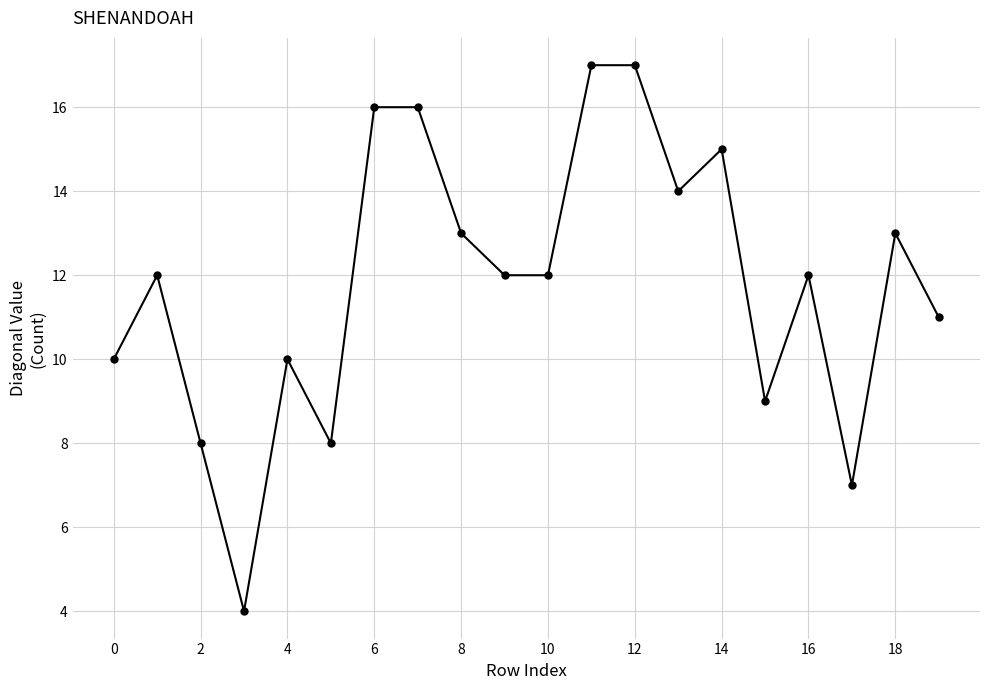

What is the average value?

12